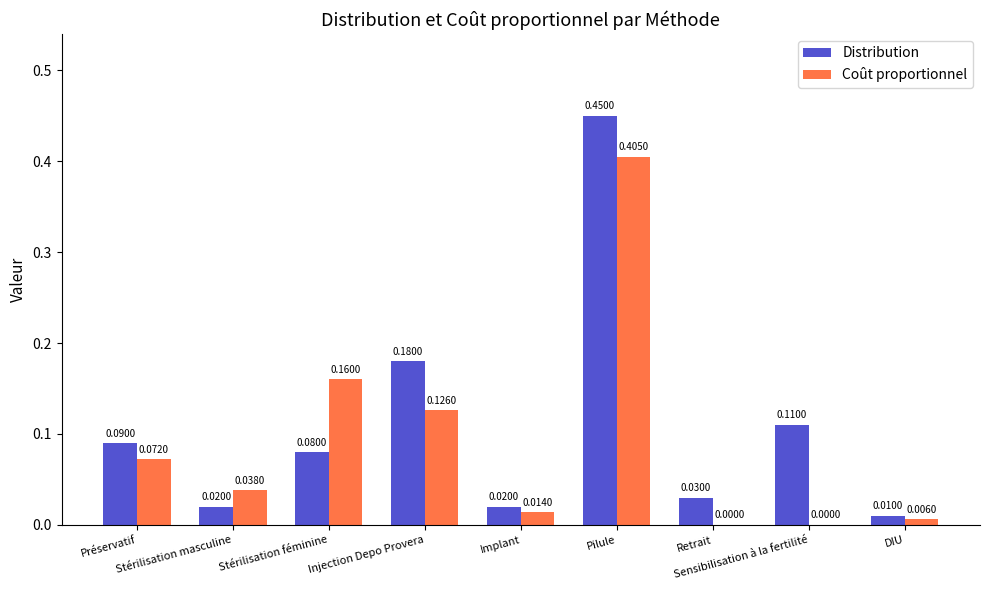

What is the sum of all Coût proportionnel values?

0.8